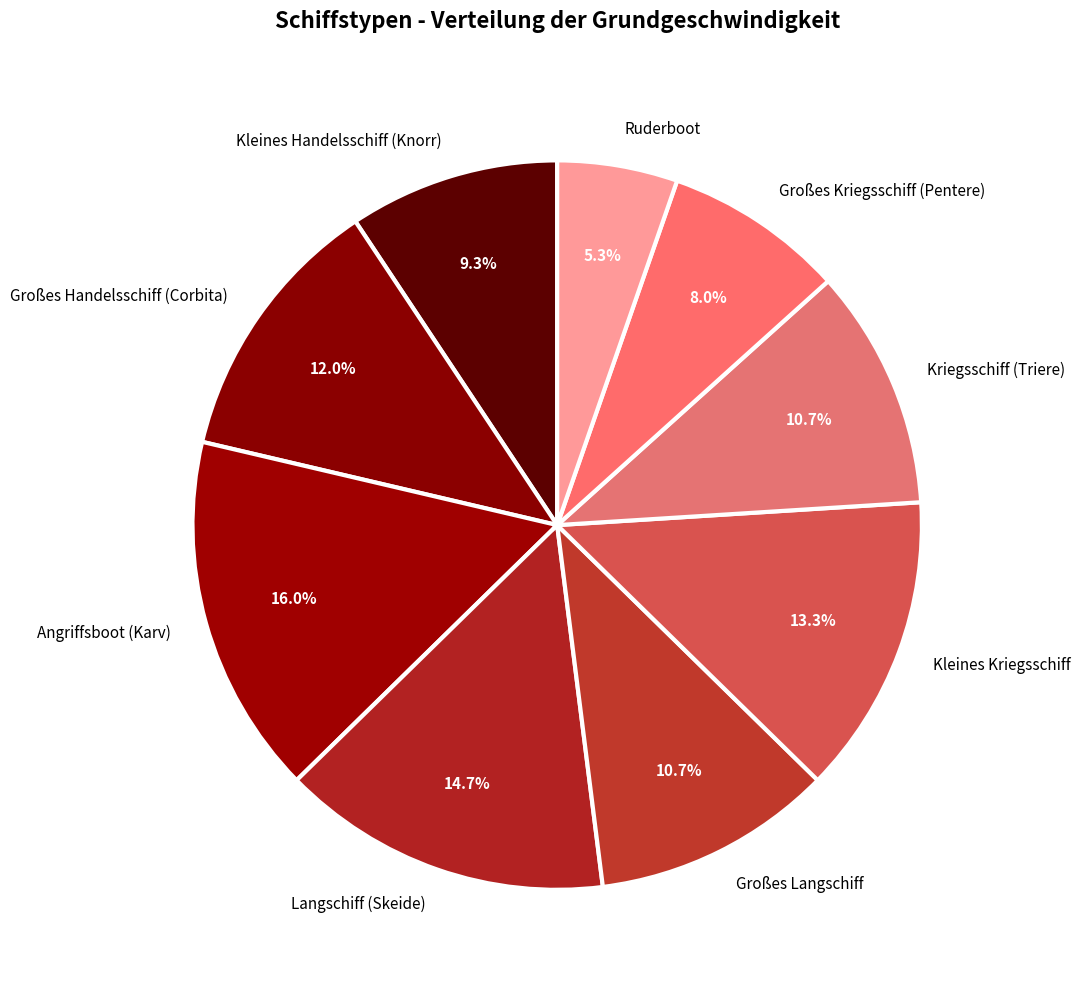

To the nearest percent, what portion does Angriffsboot (Karv) represent?

16%